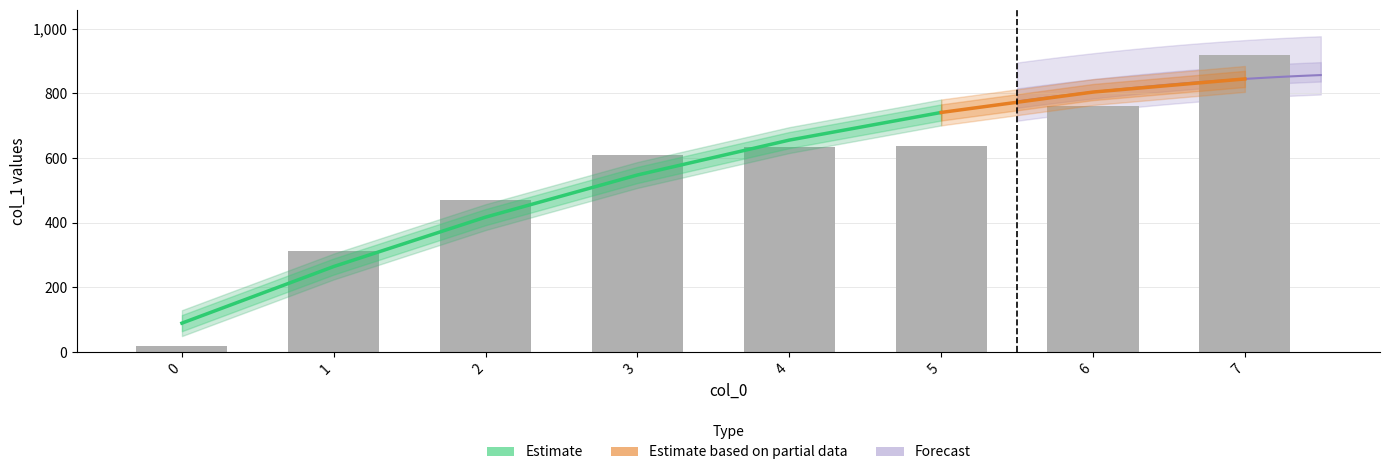

Reading right to left, what are all the values shown in this chart?

7=920.0	6=761.4	5=636.5	4=635.0	3=608.8	2=470.1	1=314.3	0=20.0